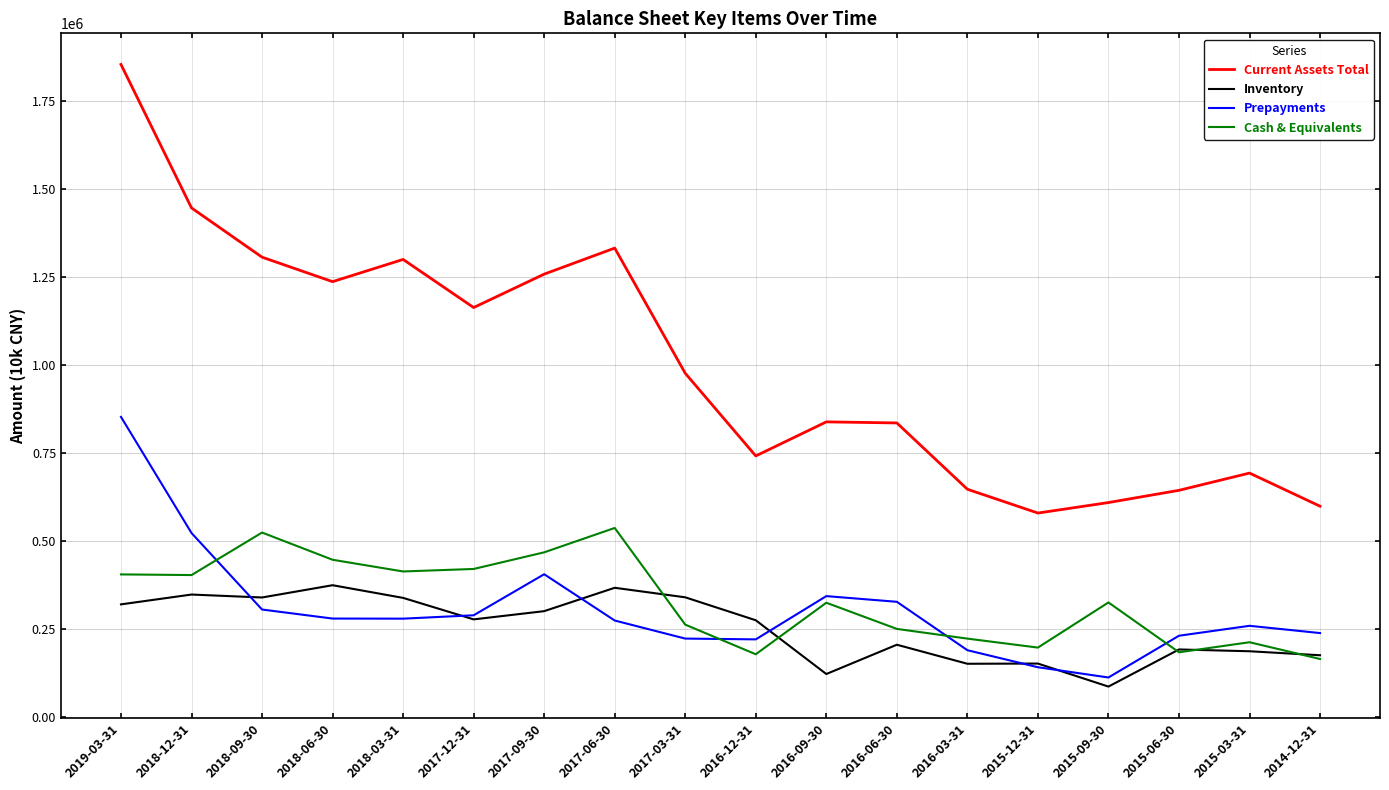

What is the difference between the second highest and minimum values in the Current Assets Total series?

867727